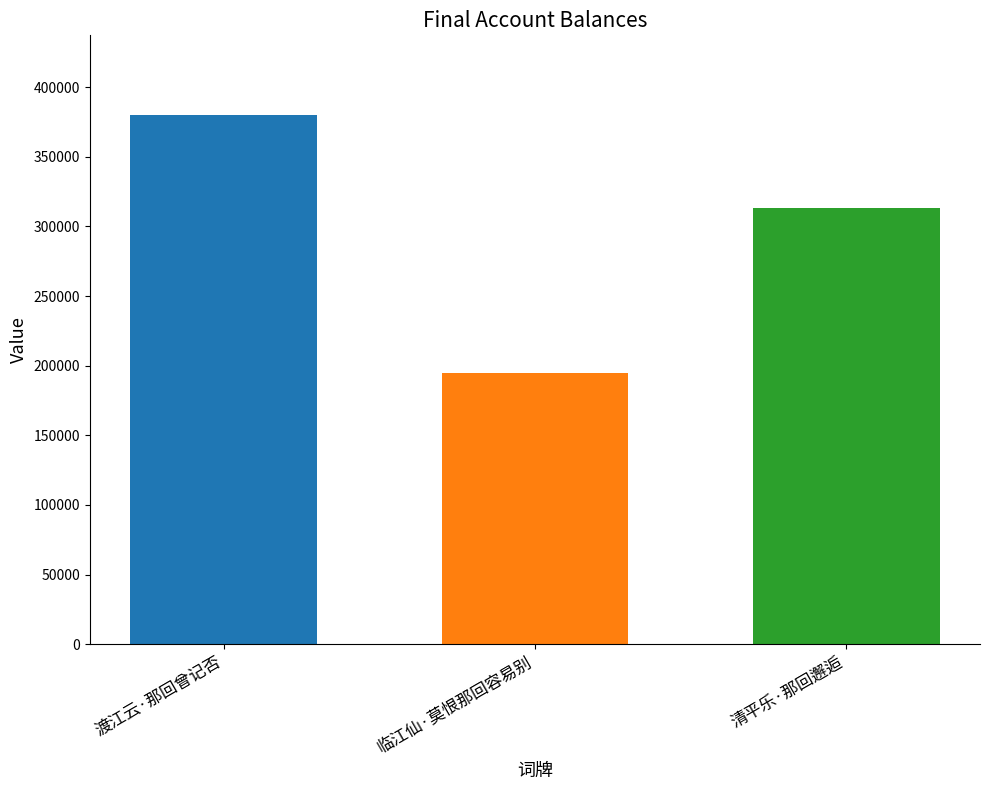

The value at 渡江云·那回曾记否 is 661948. True or false?

False